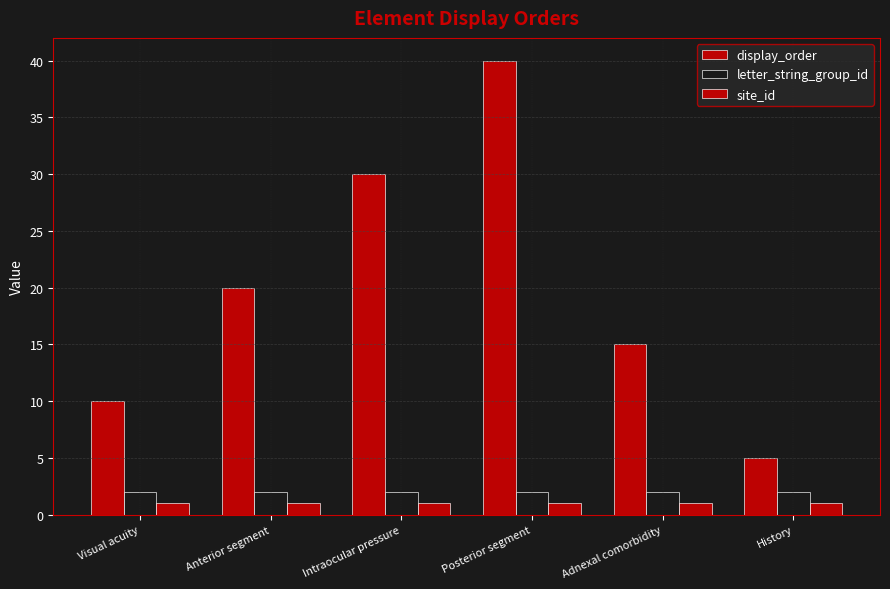

How many series are shown in this chart?

3